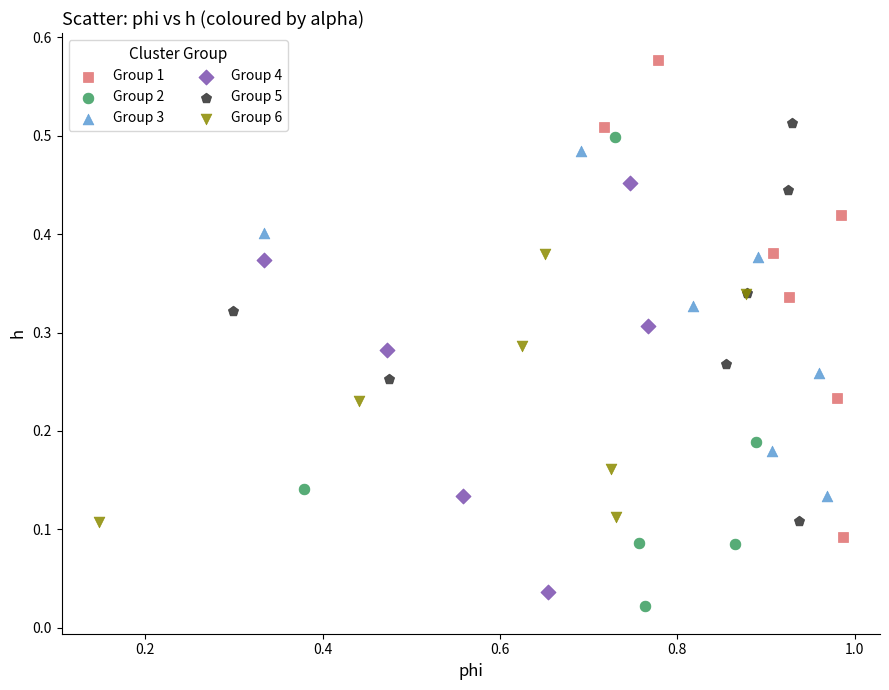

Which series contains the highest Y value?

Group 1